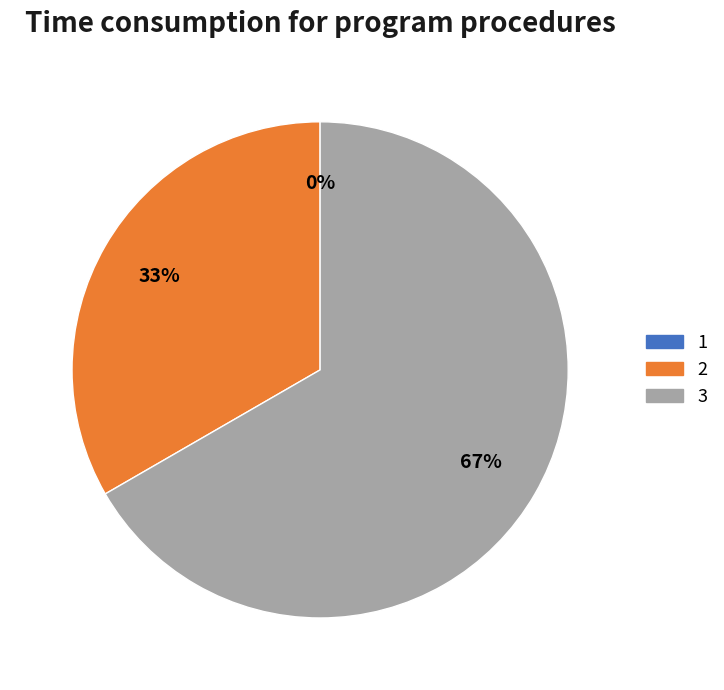

Rank the categories by value from highest to lowest.

3, 2, 1